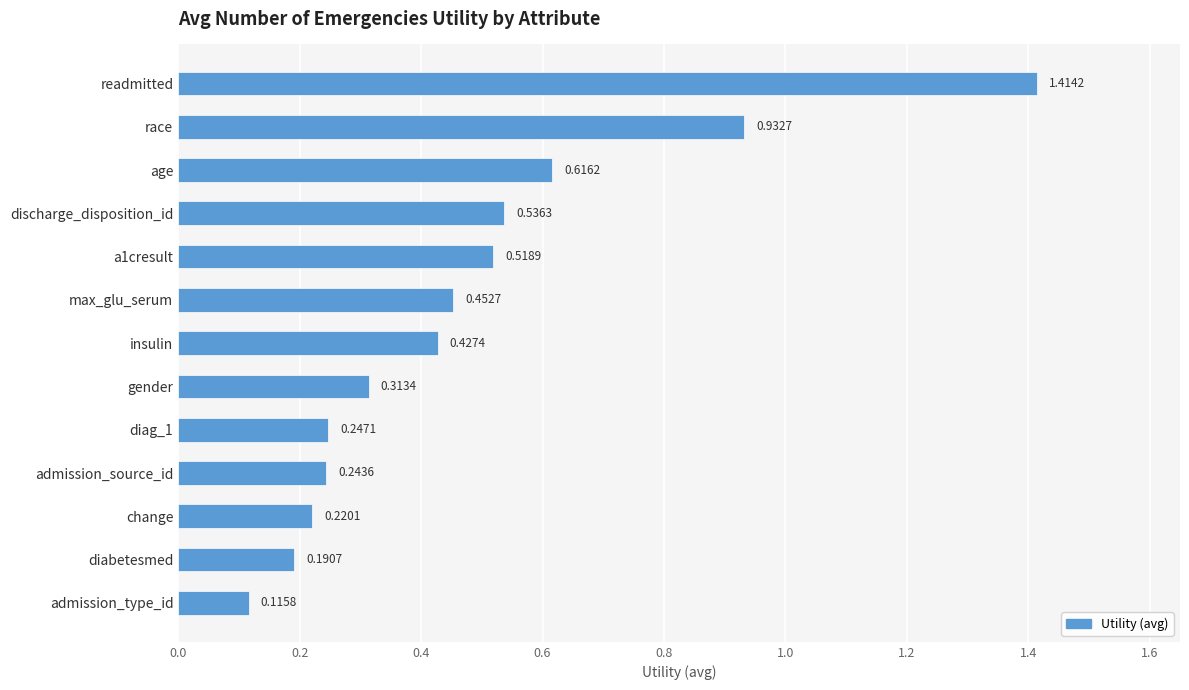

What is the label of the 12th bar from the bottom?

race